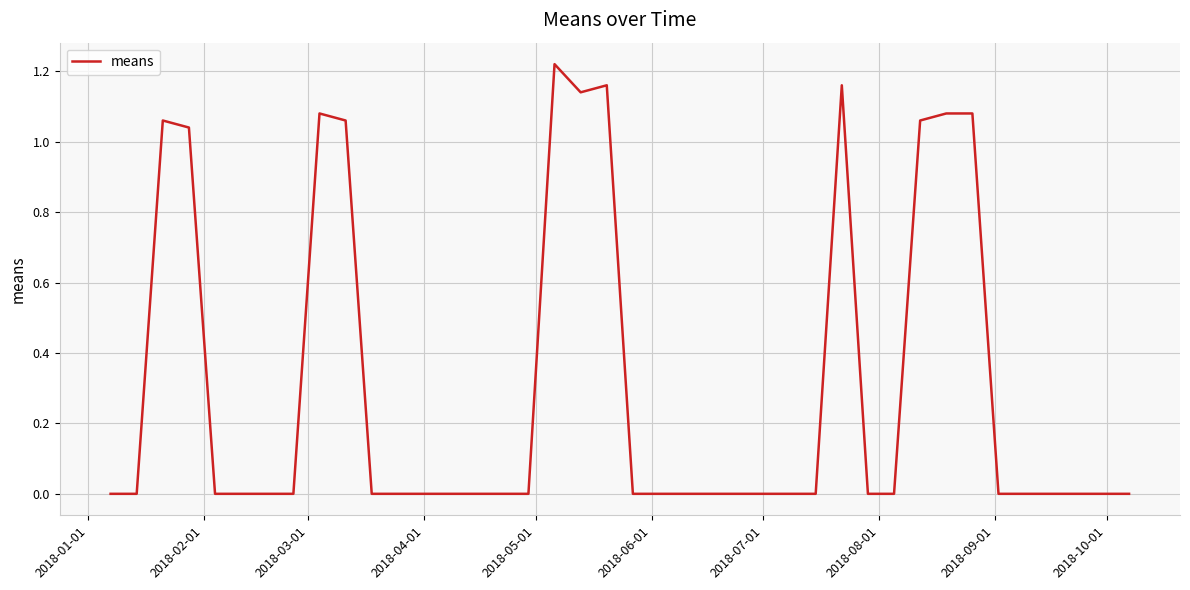

Does the chart have visible grid lines?

Yes